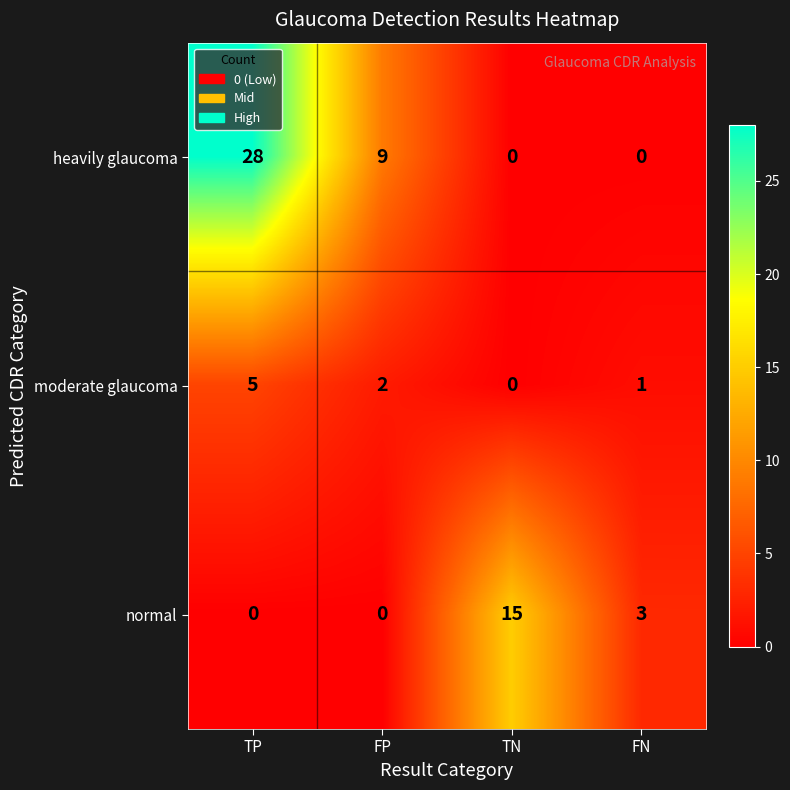

Reading right to left, extract all data points from this chart.

heavily glaucoma: 0	0	9	28
moderate glaucoma: 1	0	2	5
normal: 3	15	0	0